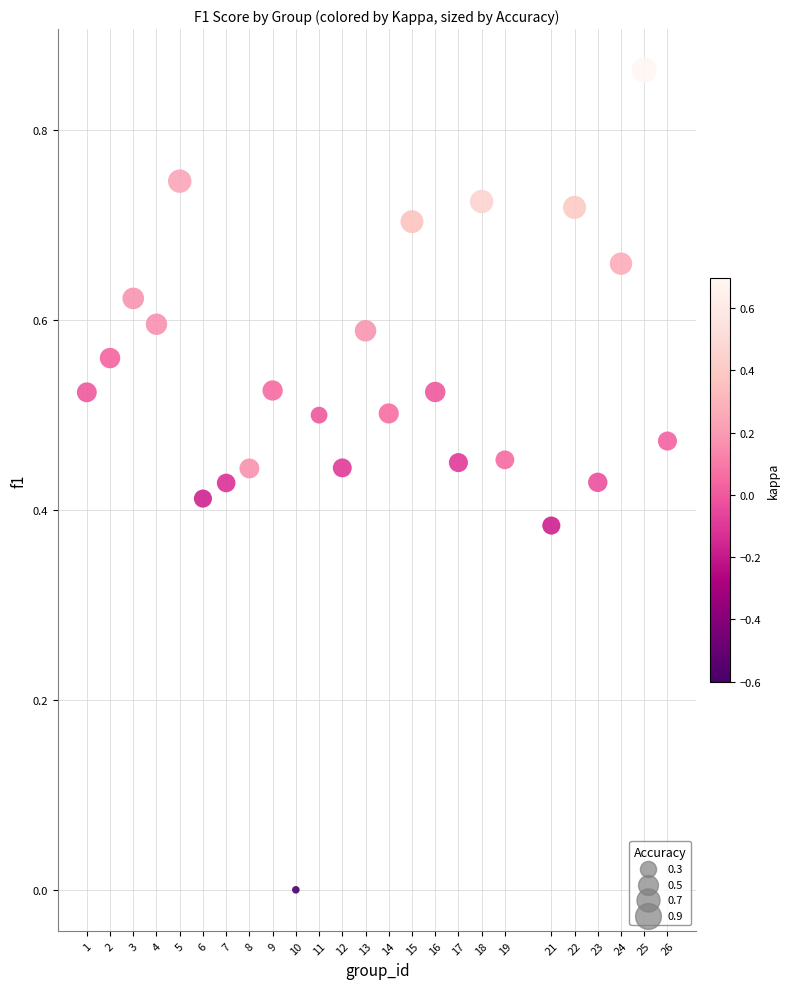

How many data points are displayed?

25